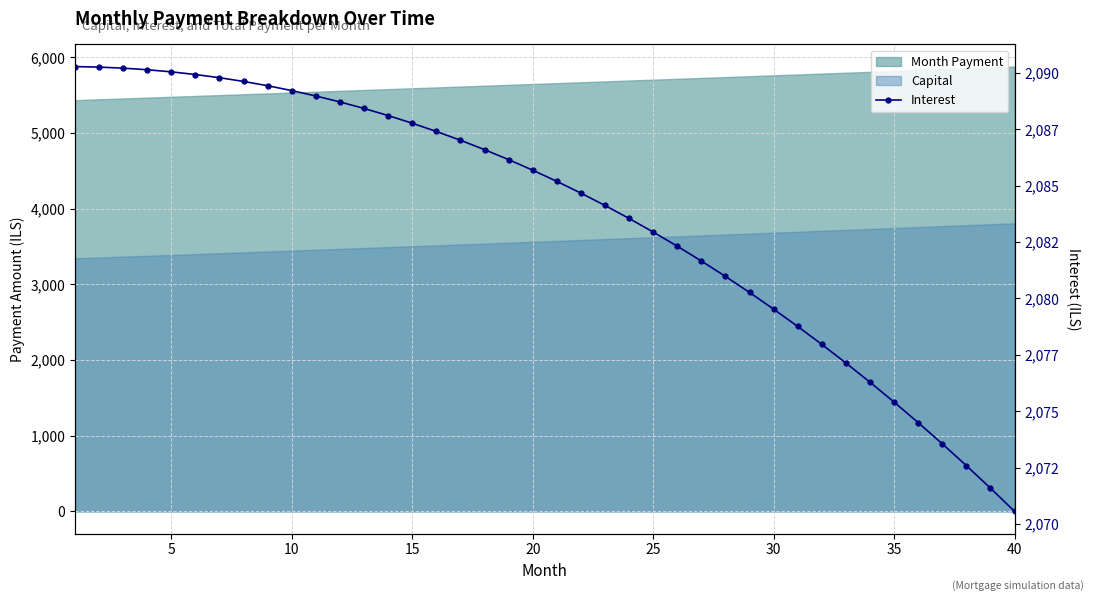

What is the maximum value shown in the chart?

2090.3